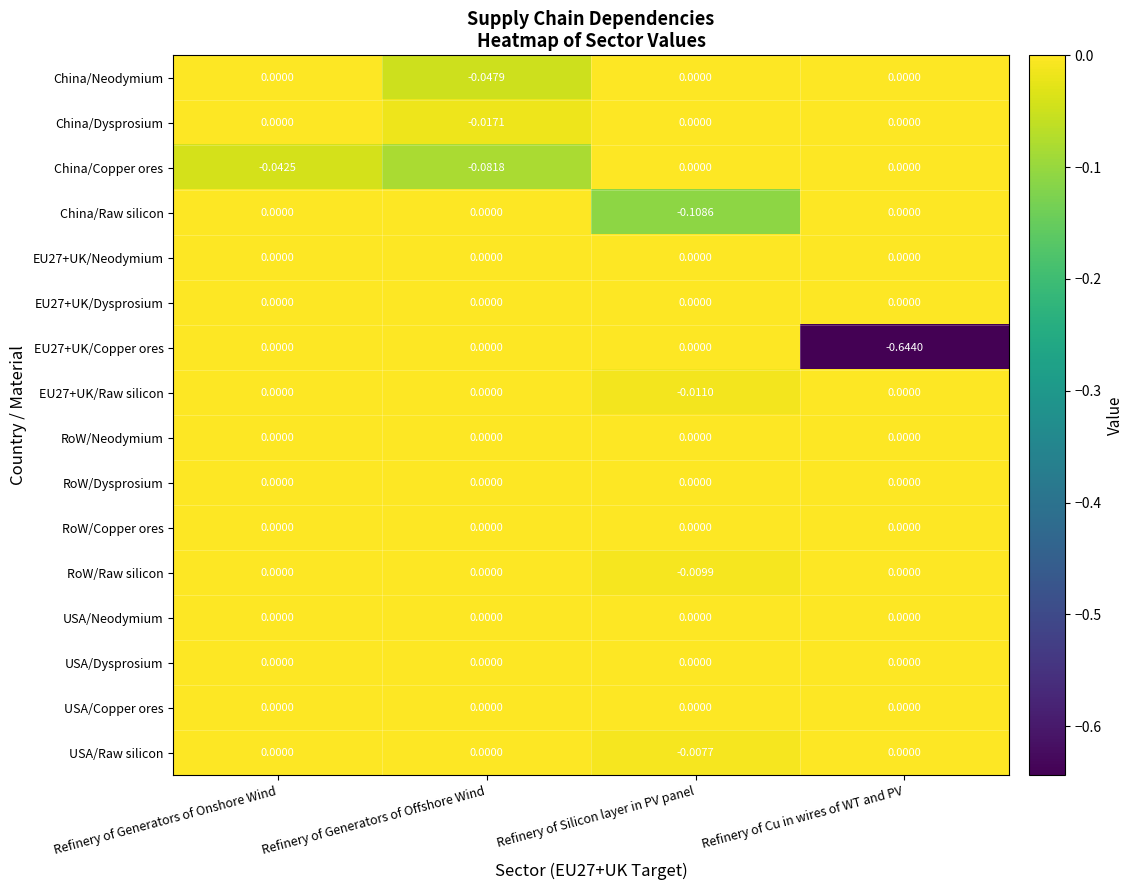

At which category is the sum across all series the highest?

Refinery of Generators of Onshore Wind